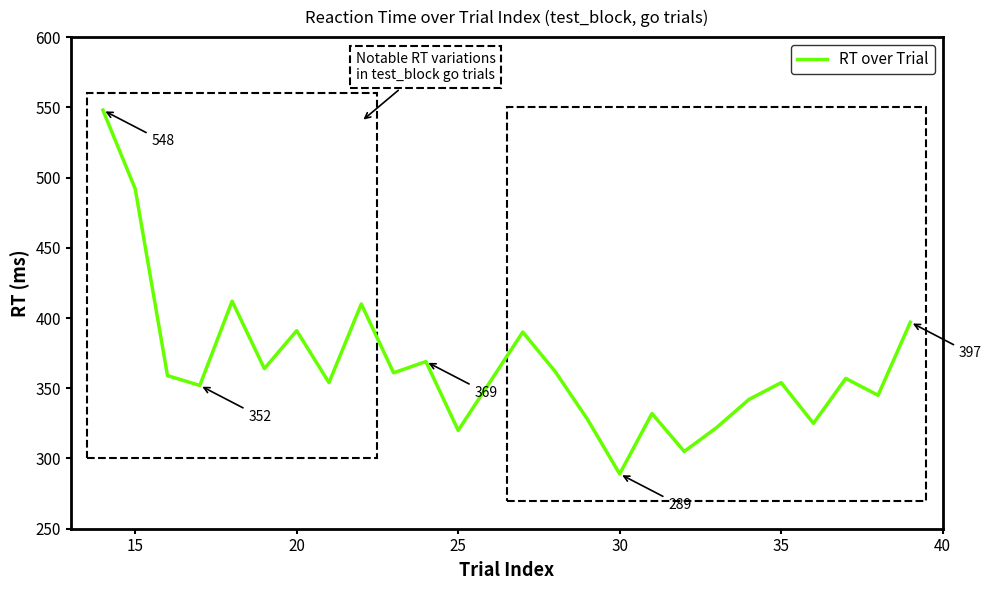

What is the greatest value displayed?

548